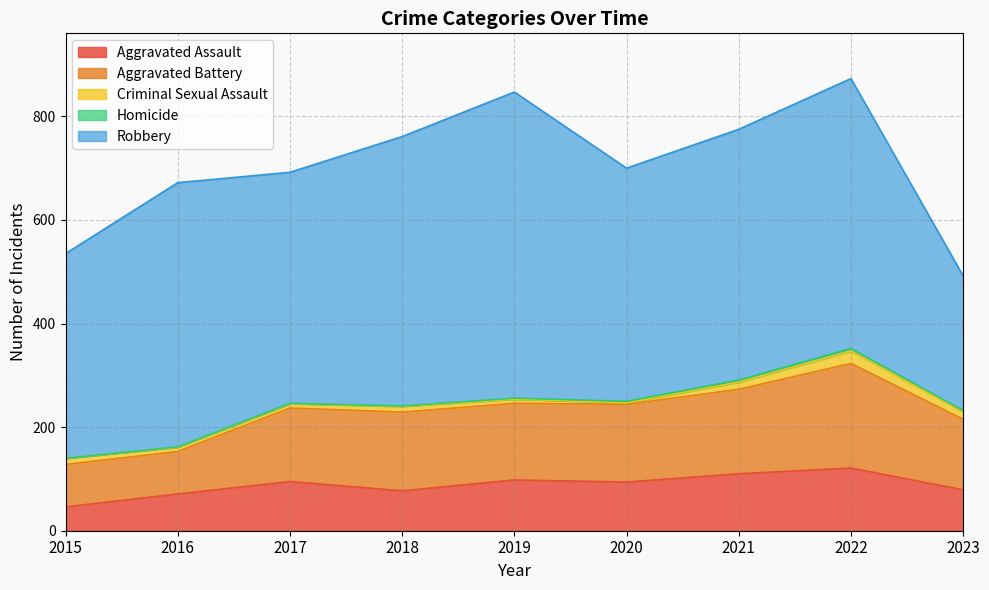

Rank the series at 2019 from lowest to highest value.

Homicide, Criminal Sexual Assault, Aggravated Assault, Aggravated Battery, Robbery